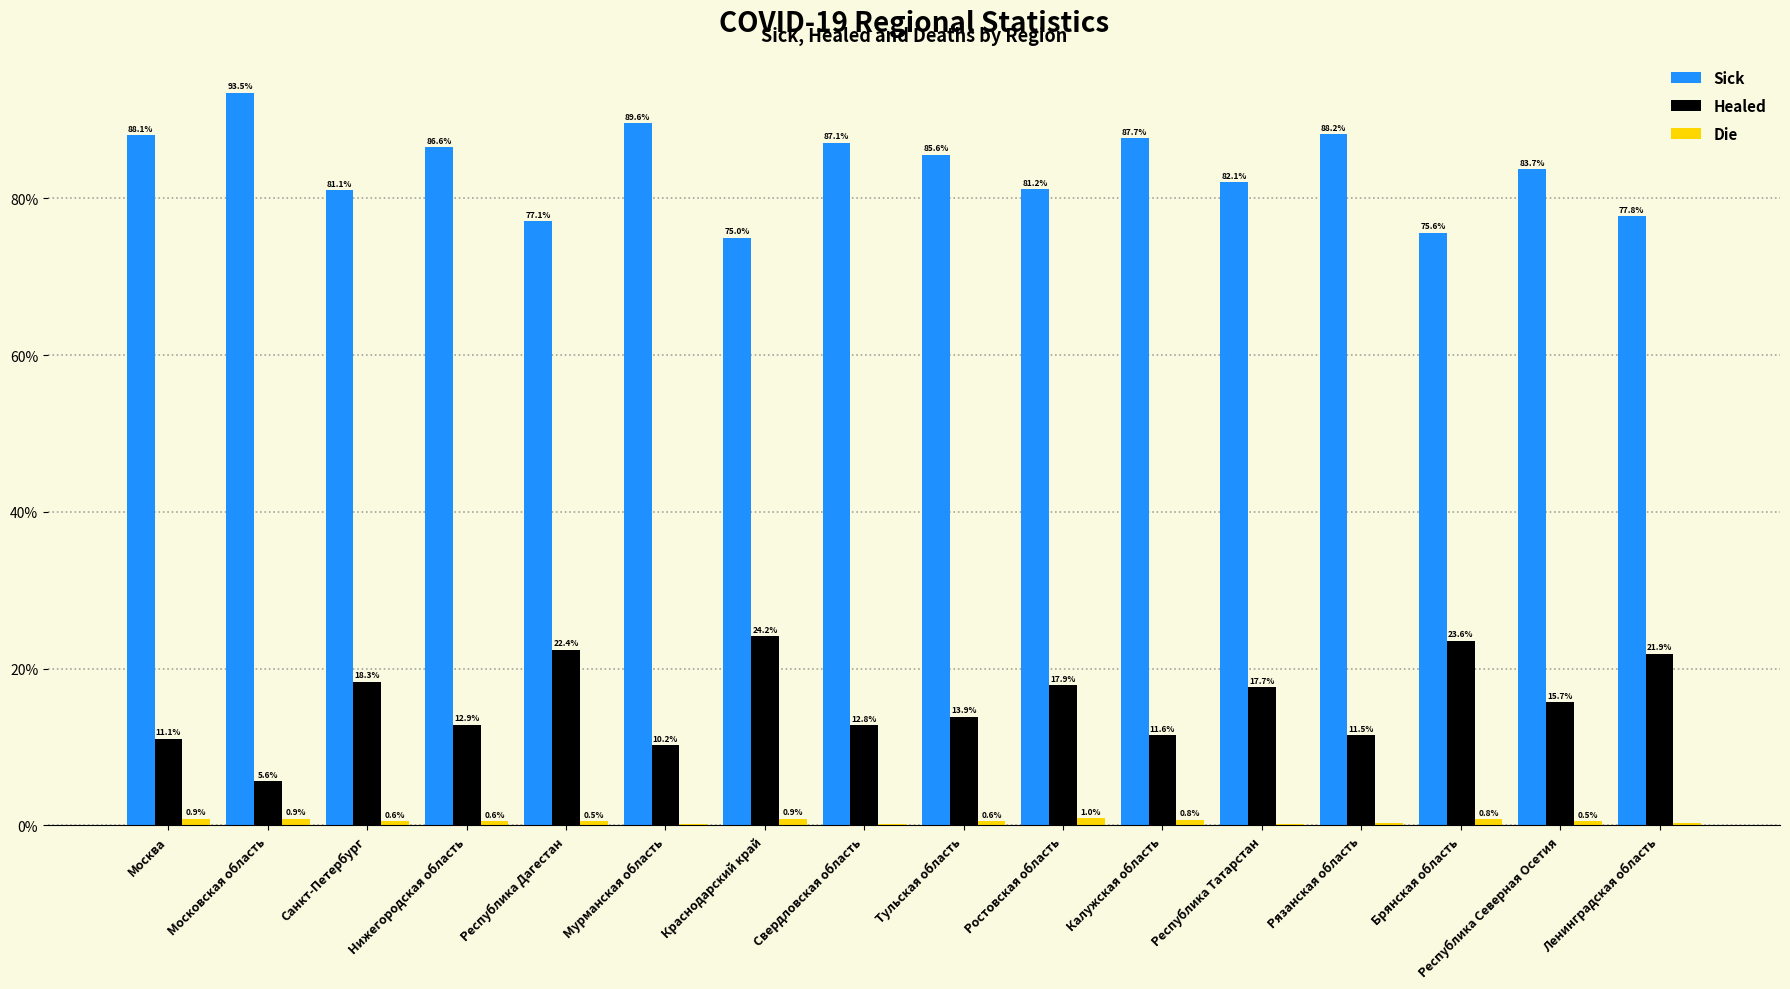

Which series has the widest spread of values?

Healed